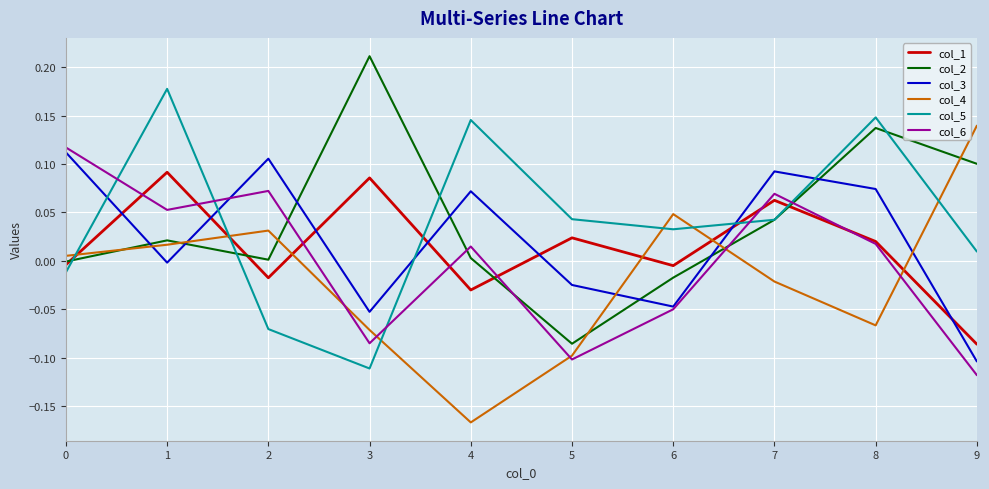

True or false: col_4 and col_2 intersect in this chart.

True